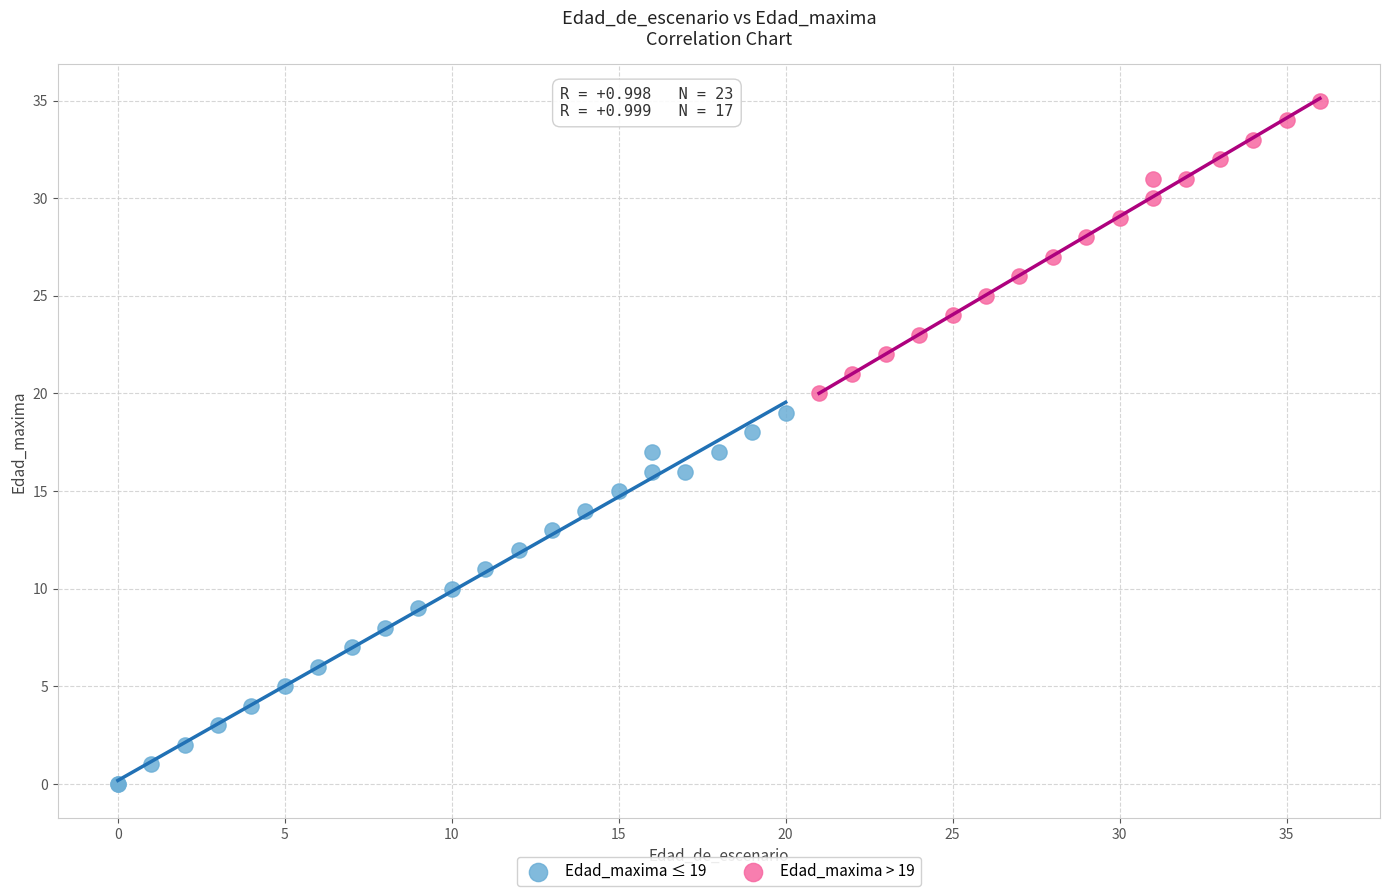

Which series has the largest Y range (max minus min)?

Edad_maxima ≤ 19